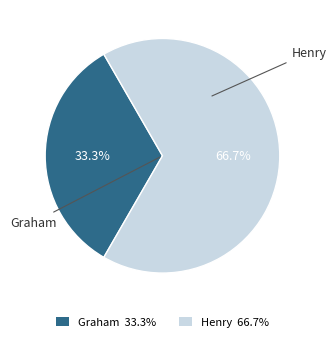

Is there any slice that represents more than half of the pie?

Yes